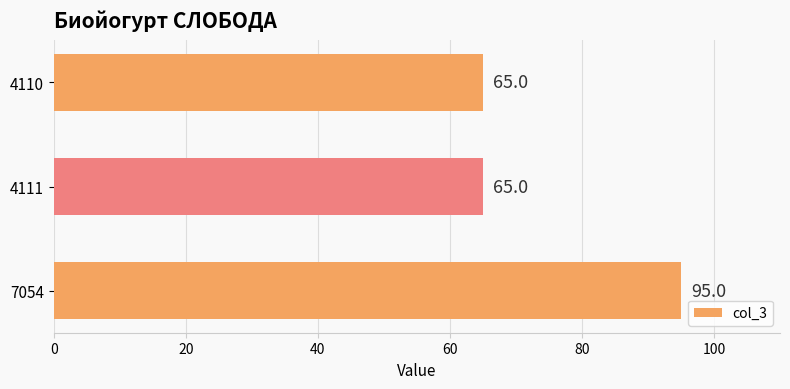

How many values are between 65 and 95?

3